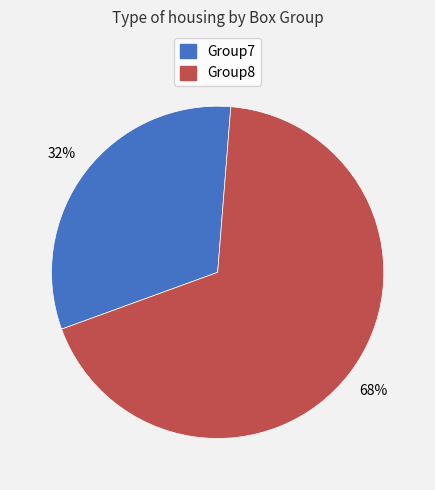

What is the ratio of the value at Group7 to the value at Group8?

0.5